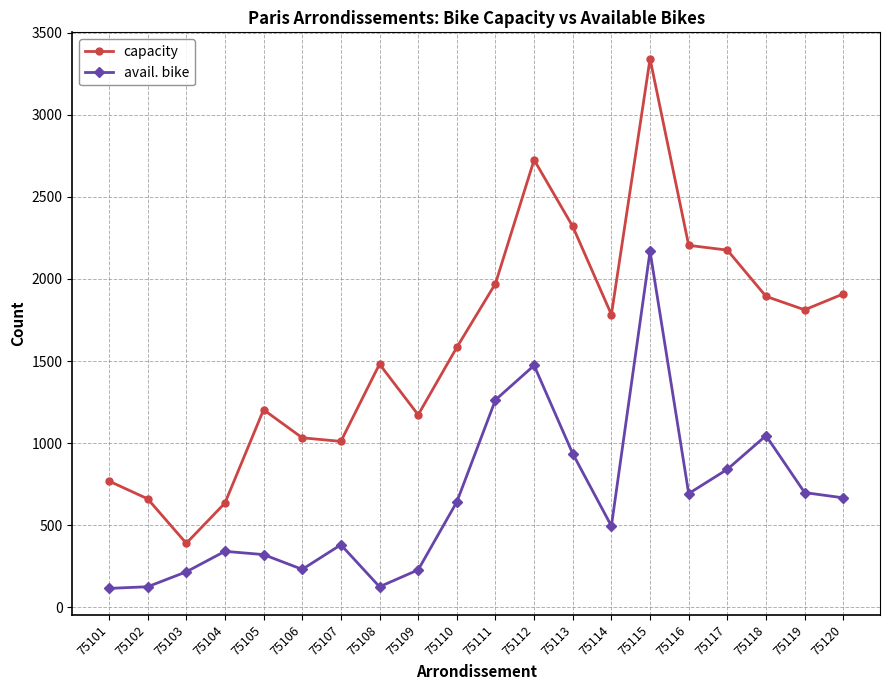

What is the difference between the avail. bike values at 75109 and 75111?

1036